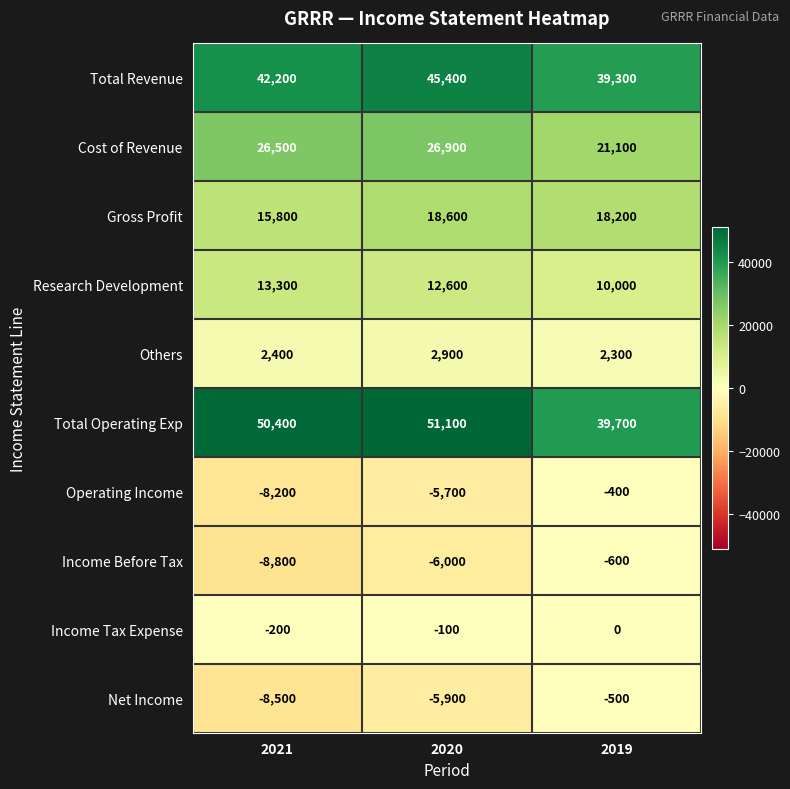

What is the total value across all series at 2019?

129100